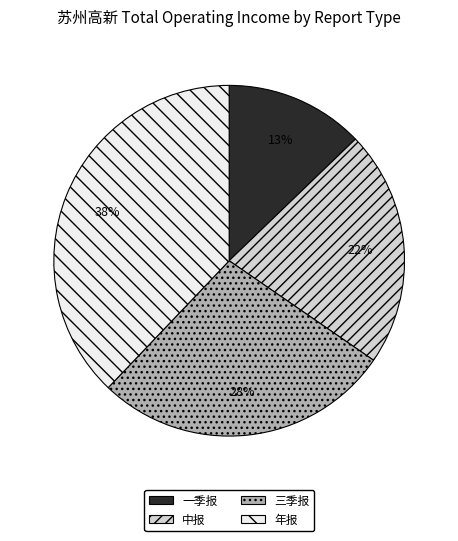

Rank the categories by value from highest to lowest.

年报, 三季报, 中报, 一季报